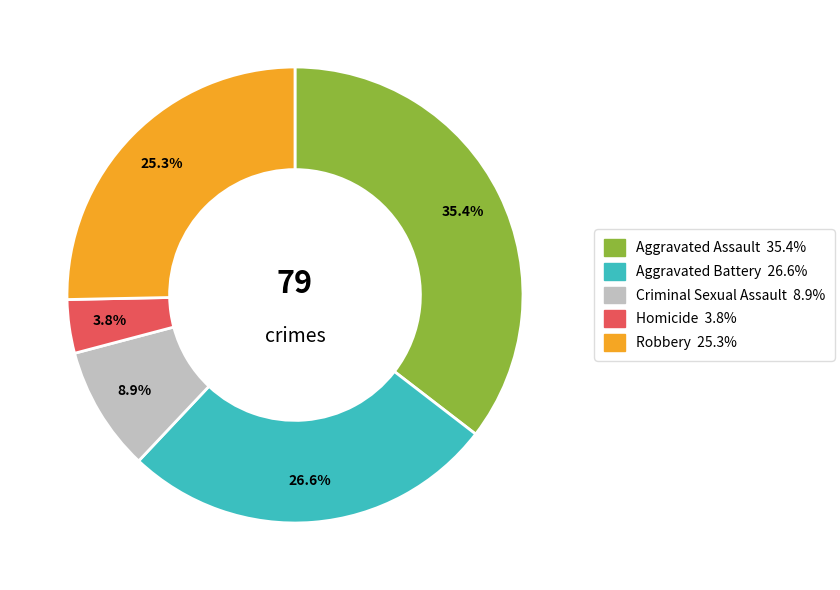

Between Robbery and Criminal Sexual Assault, which is larger?

Robbery